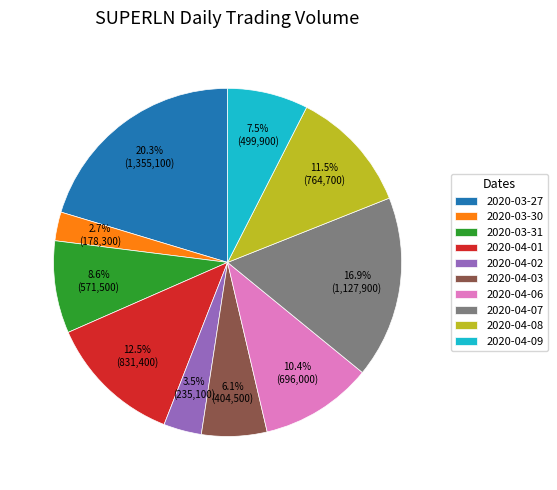

How many slices are in this pie chart?

10